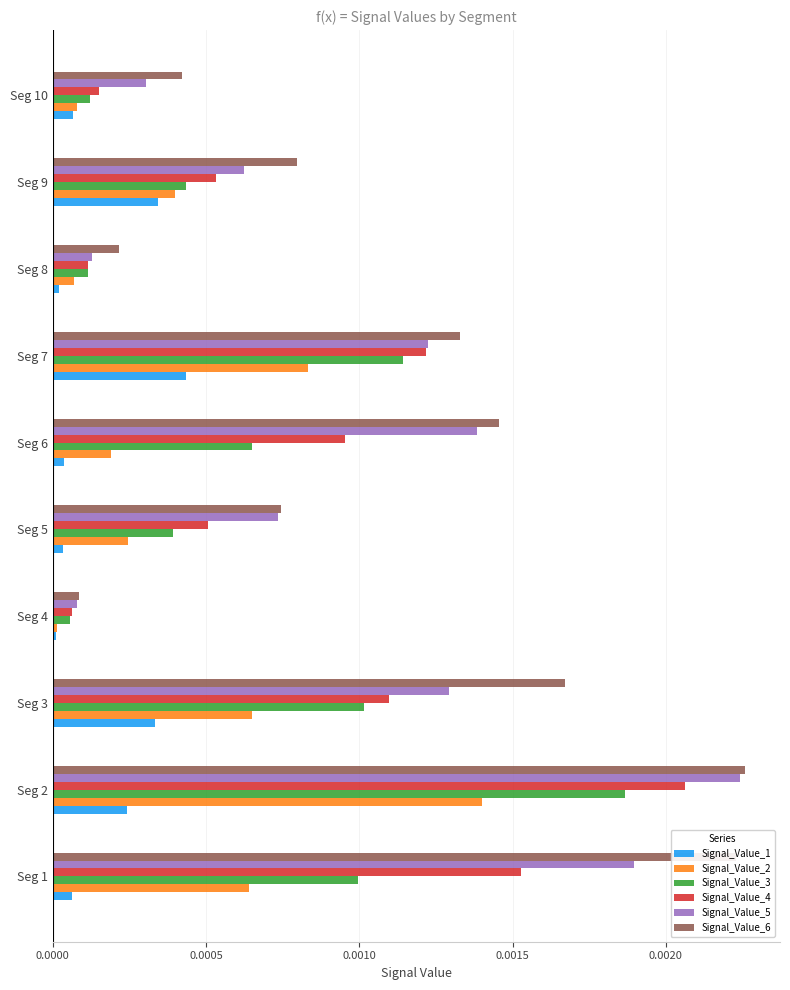

At which category is the sum across all series the highest?

Seg 2